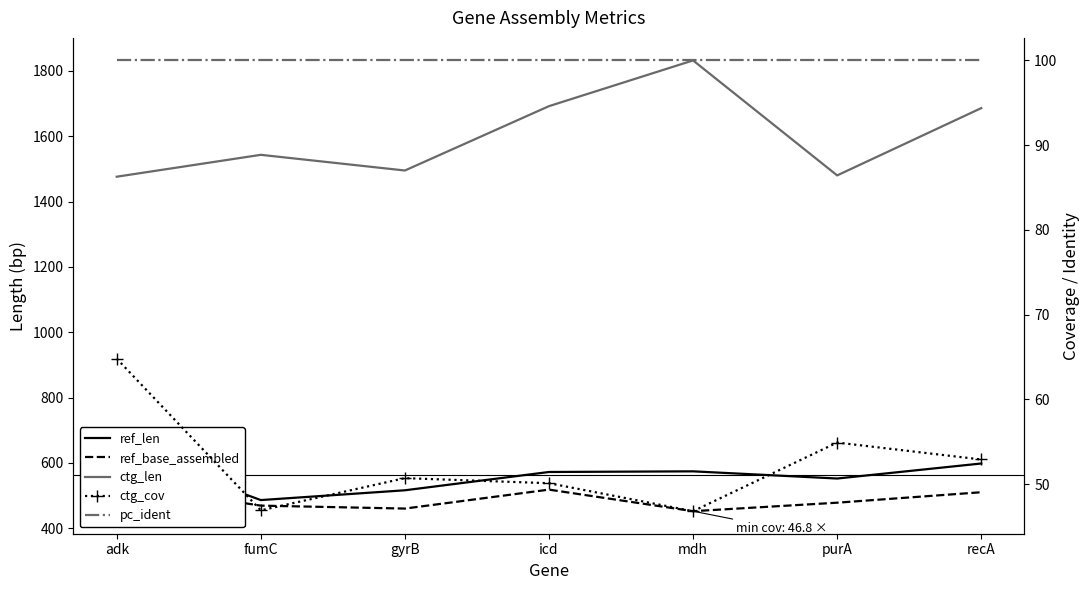

What position from the right is fumC?

6